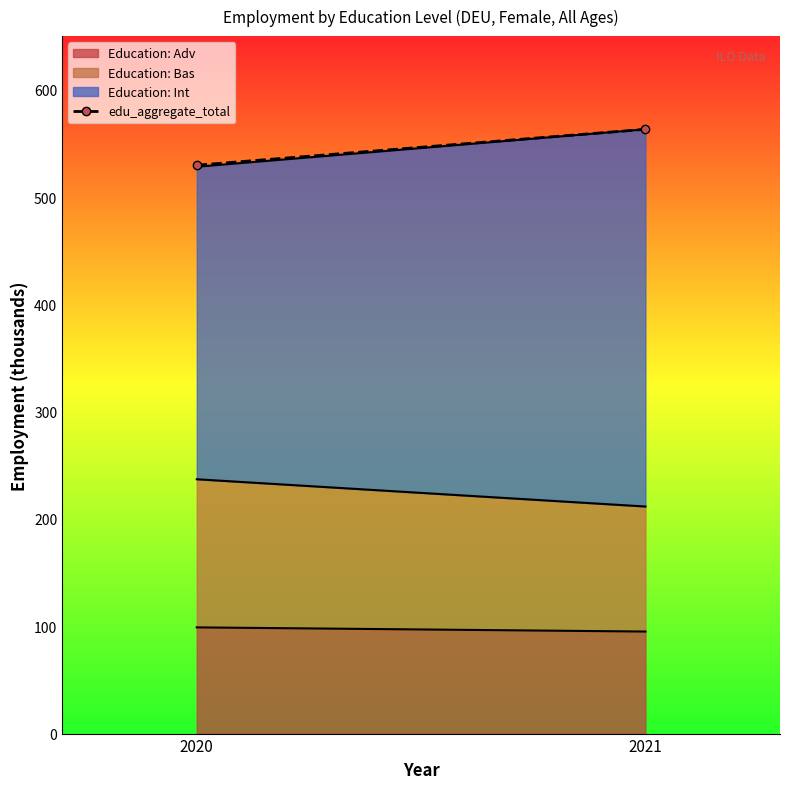

Rank the categories by value from lowest to highest.

2020, 2021